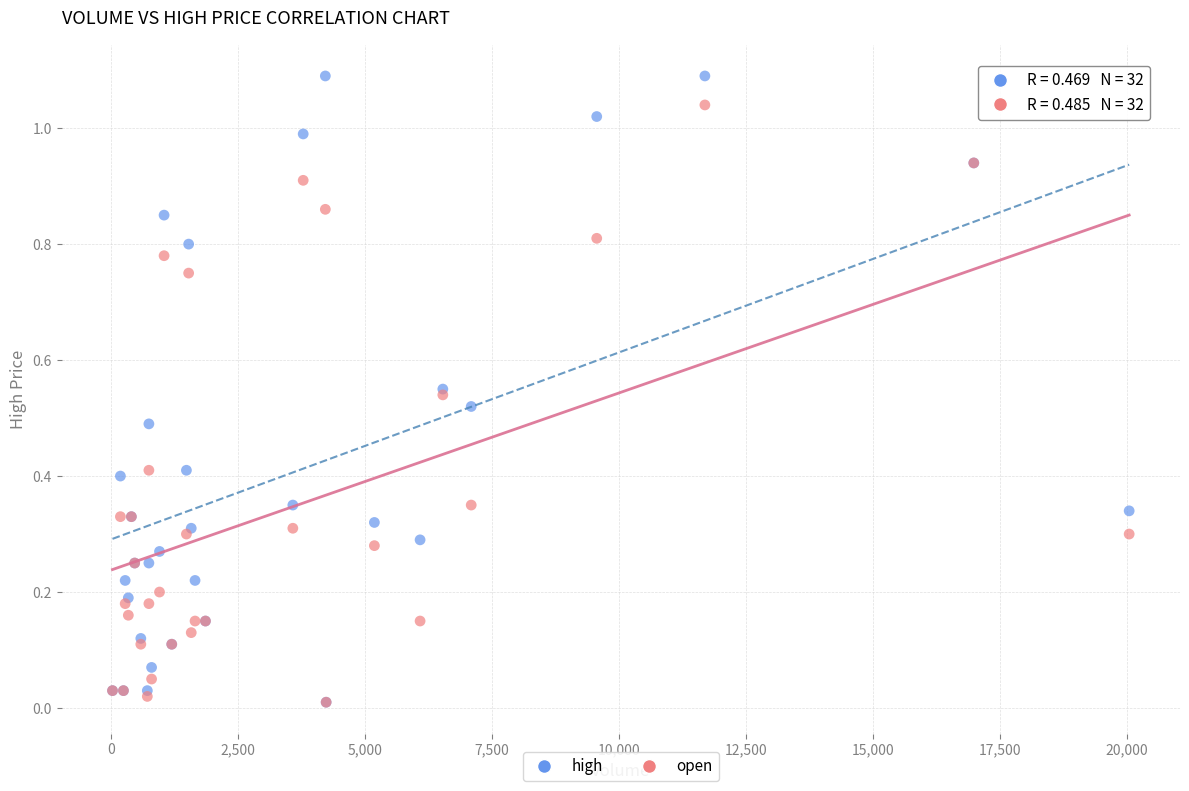

Which series has the widest spread of Y values?

high